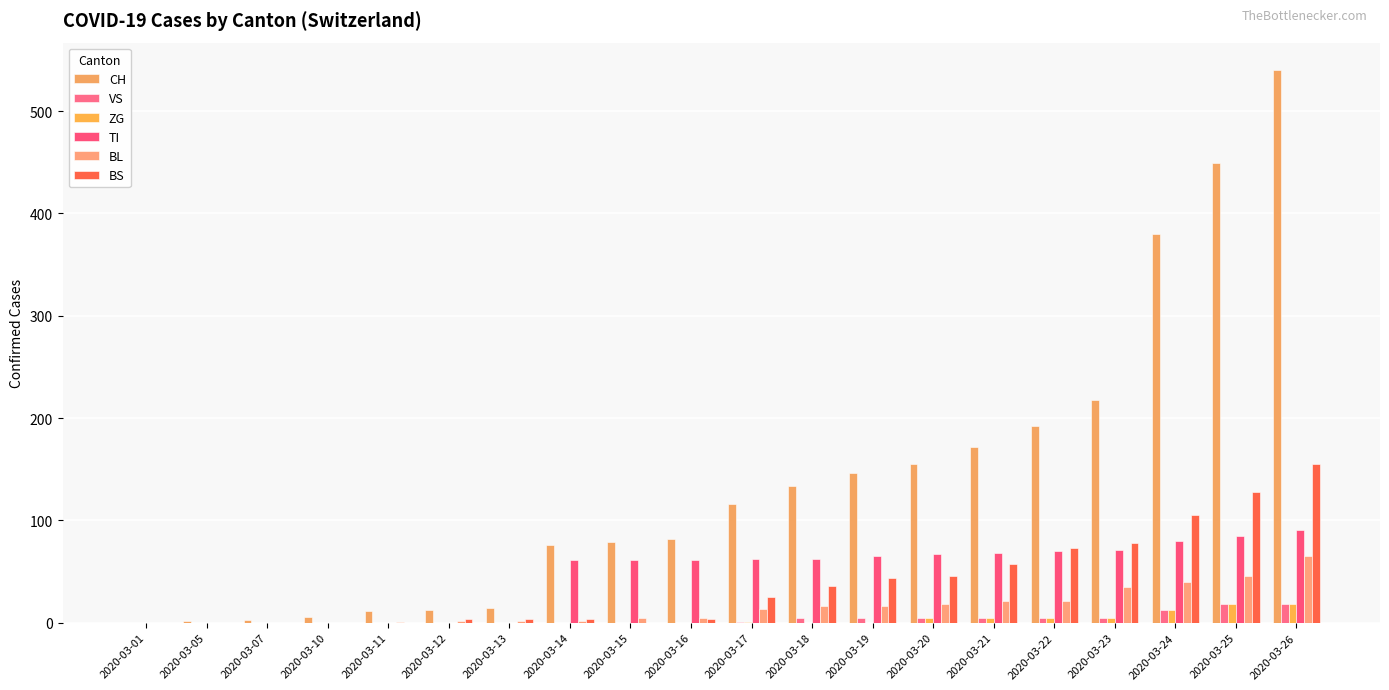

The BL series shows 2 at 2020-03-13. True or false?

True